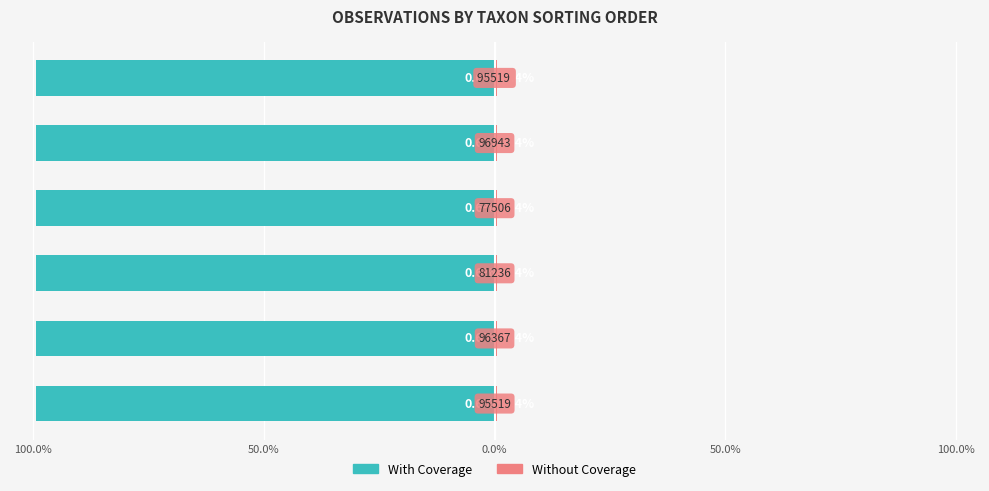

Between 100.0% and 50.0%, which is larger?

50.0%